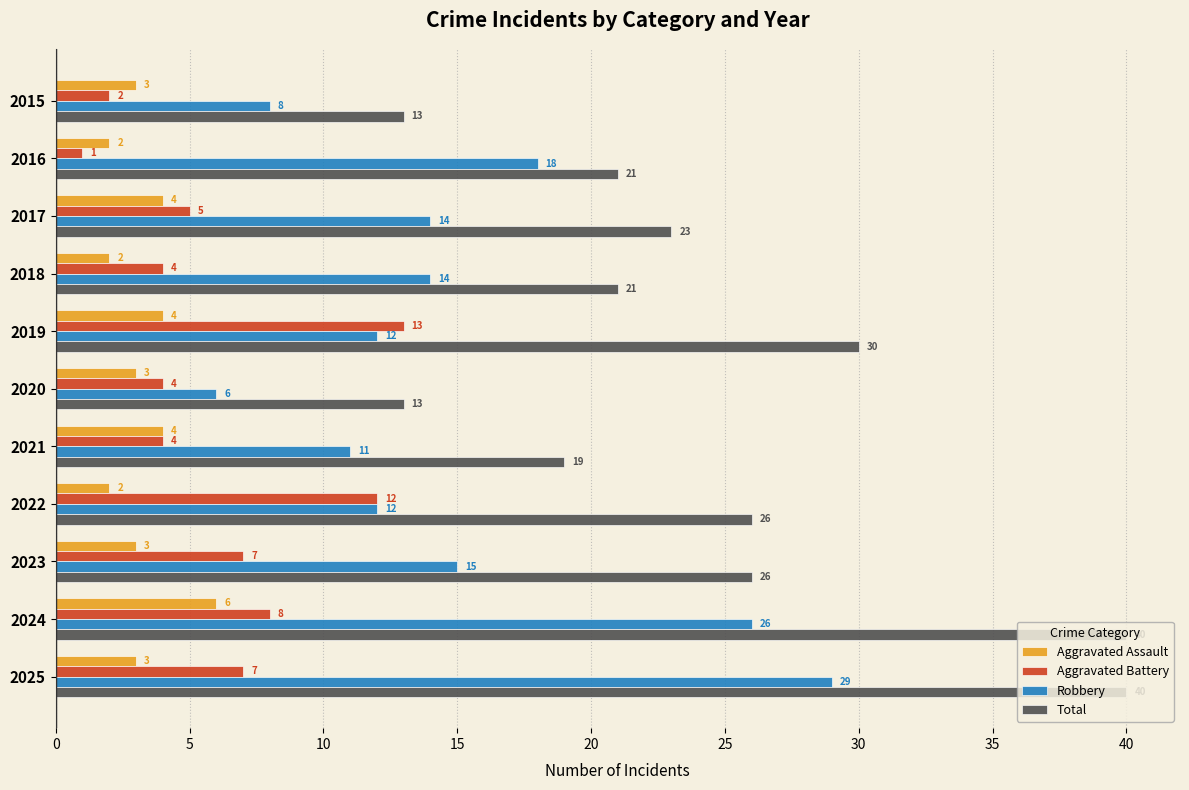

The value of Robbery at 2019 is 12. True or false?

True